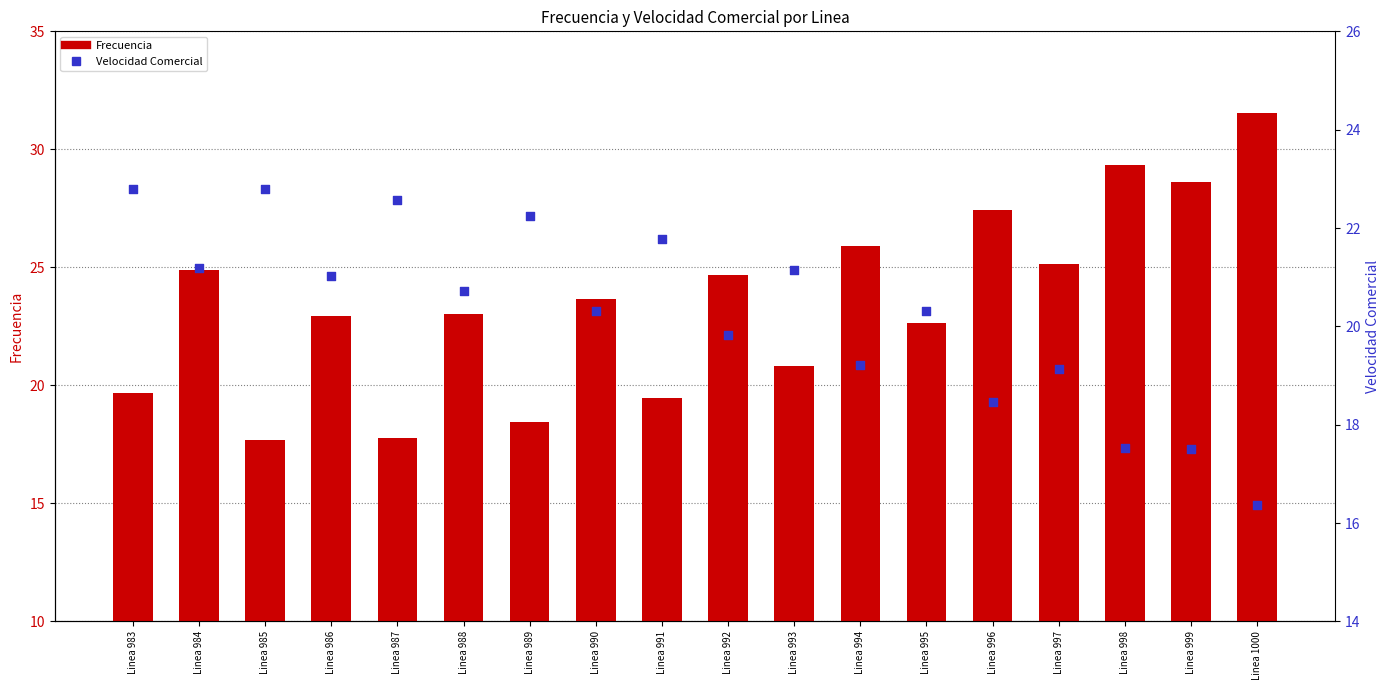

At which category is the sum across all series the highest?

Linea 1000